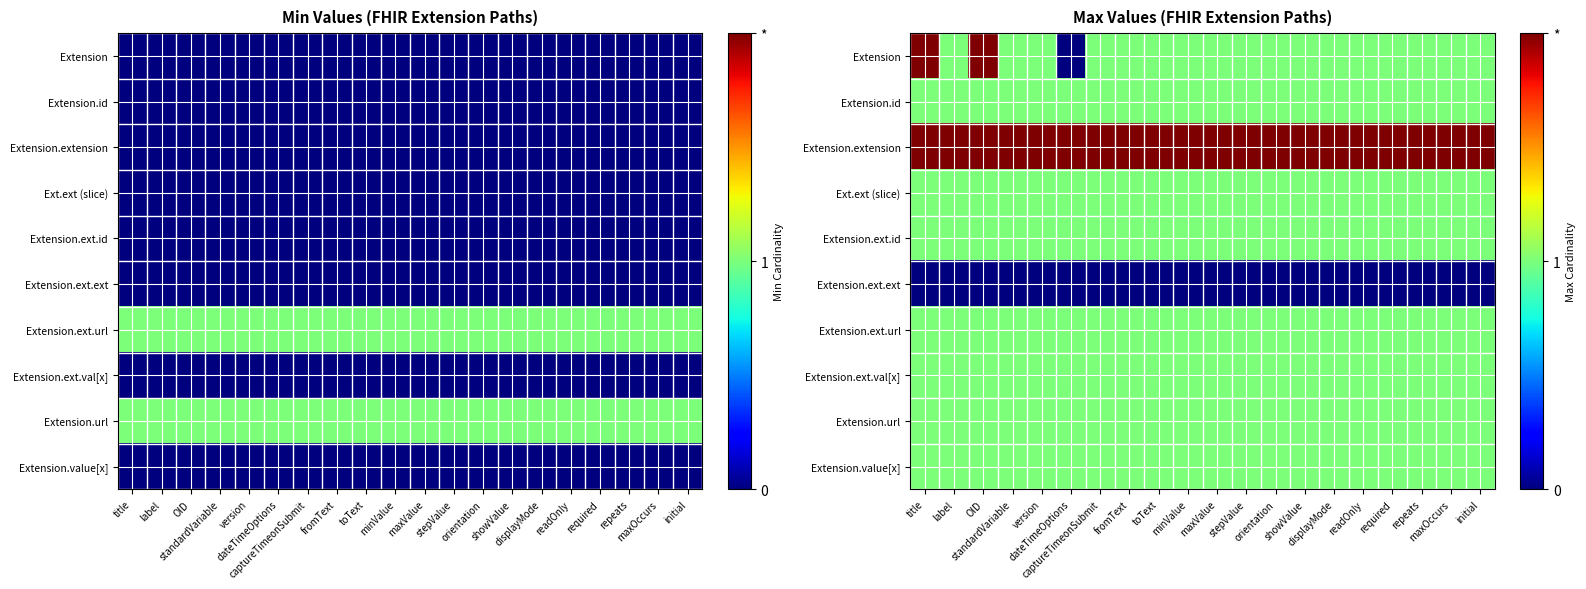

Between showValue and toText, which is larger?

showValue